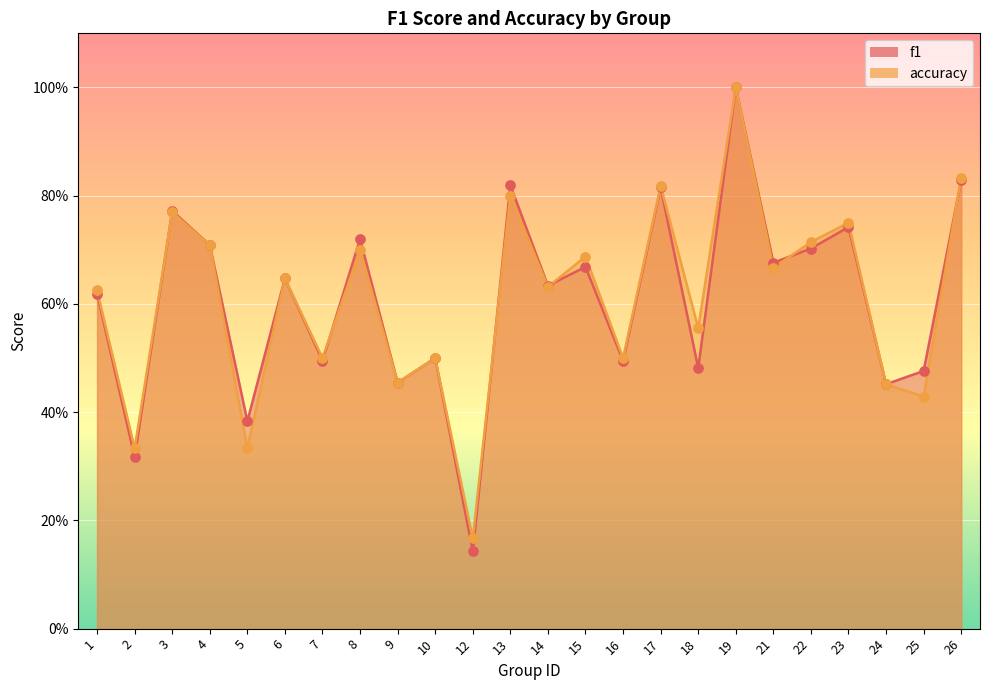

Is the value of f1 at 18 greater than the value of accuracy at 14?

No